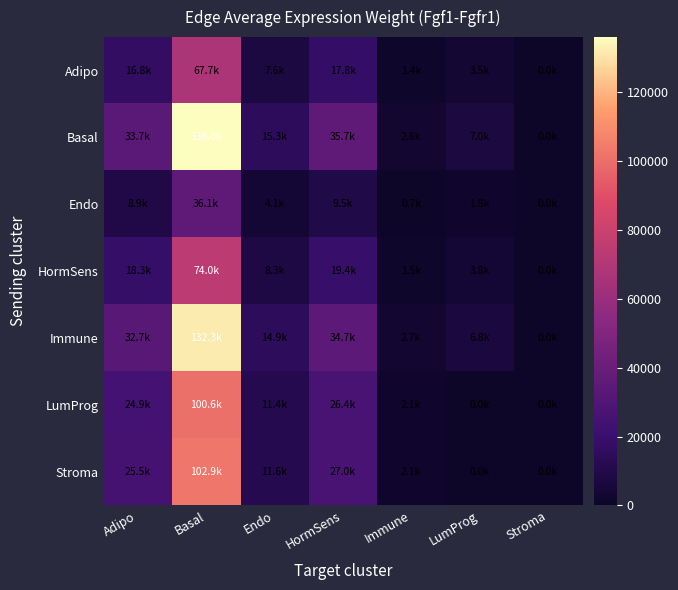

Reading left to right, extract all data points from this chart.

Adipo: Adipo=16756.2	Basal=67712.4	Endo=7640.2	HormSens=17789.5	Immune=1392.9	LumProg=3471.7	Stroma=0.0
Basal: Adipo=33653.0	Basal=135993.2	Endo=15344.5	HormSens=35728.3	Immune=2797.5	LumProg=6972.6	Stroma=0.0
Endo: Adipo=8926.5	Basal=36072.5	Endo=4070.2	HormSens=9477.0	Immune=742.1	LumProg=1849.5	Stroma=0.0
HormSens: Adipo=18304.0	Basal=73967.2	Endo=8345.9	HormSens=19432.8	Immune=1521.6	LumProg=3792.4	Stroma=0.0
Immune: Adipo=32726.8	Basal=132250.5	Endo=14922.2	HormSens=34745.0	Immune=2720.5	LumProg=6780.7	Stroma=0.0
LumProg: Adipo=24906.9	Basal=100649.8	Endo=11356.6	HormSens=26442.8	Immune=2070.5	LumProg=0.0	Stroma=0.0
Stroma: Adipo=25469.0	Basal=102921.3	Endo=11612.9	HormSens=27039.6	Immune=2117.2	LumProg=0.0	Stroma=0.0